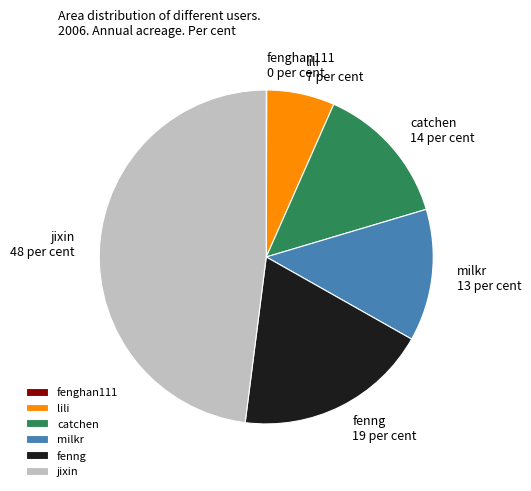

Approximately how many times larger is the value at milkr compared to jixin?

0.3